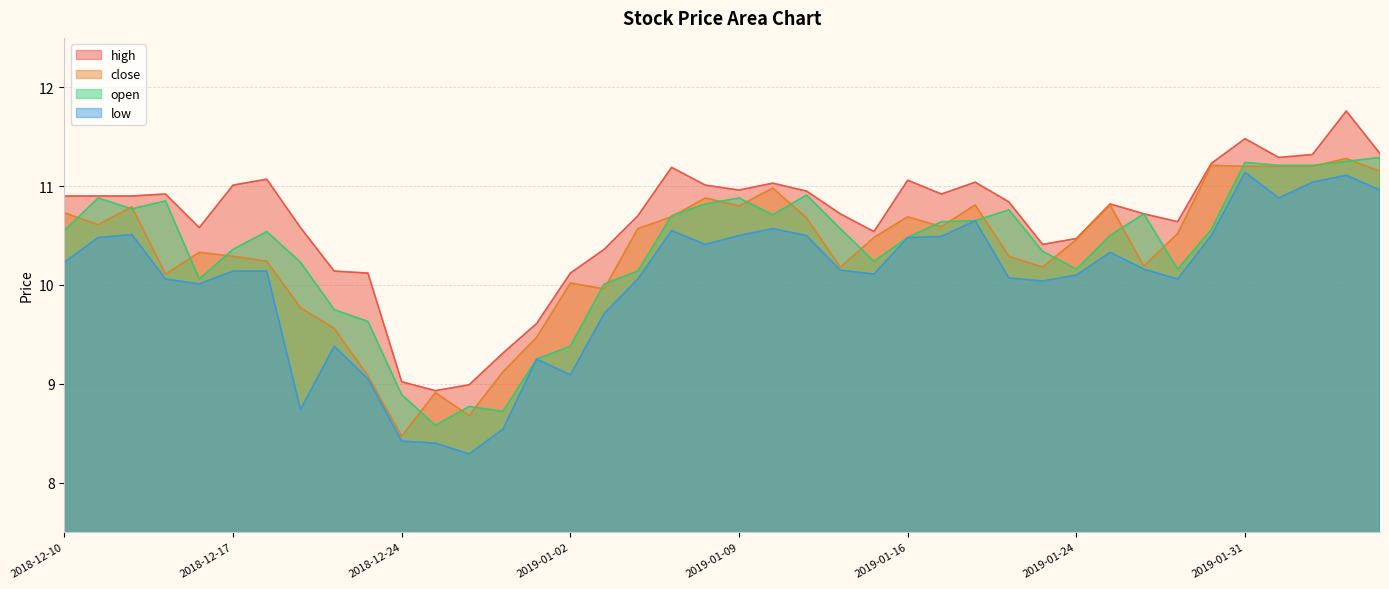

What is the average value of the high series?

10.6